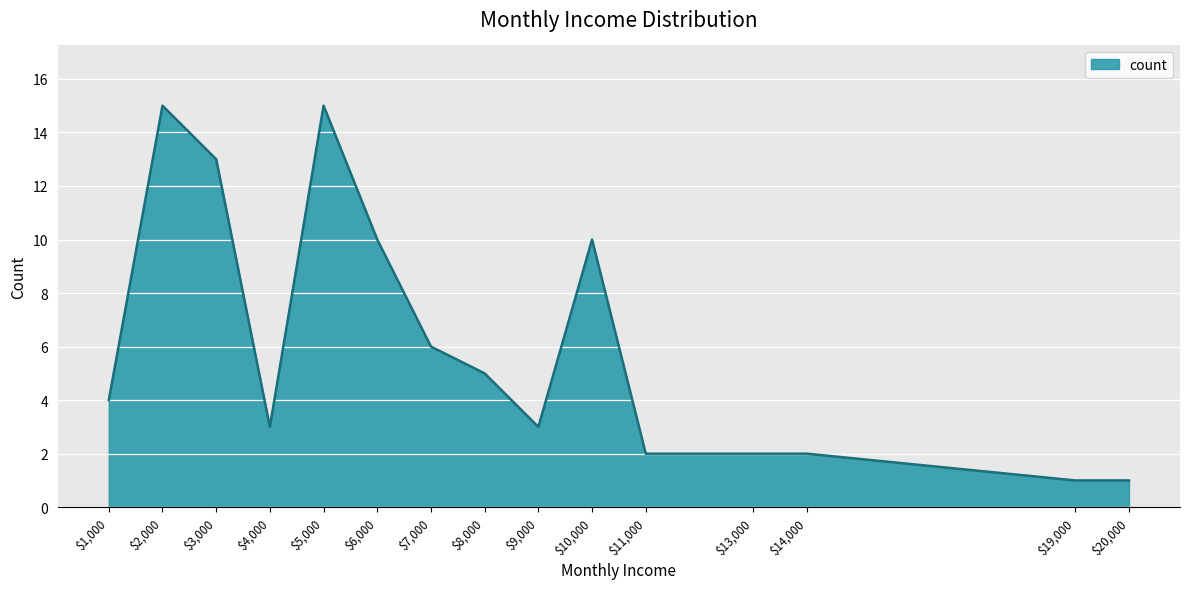

The value at $9,000 is 3. True or false?

True